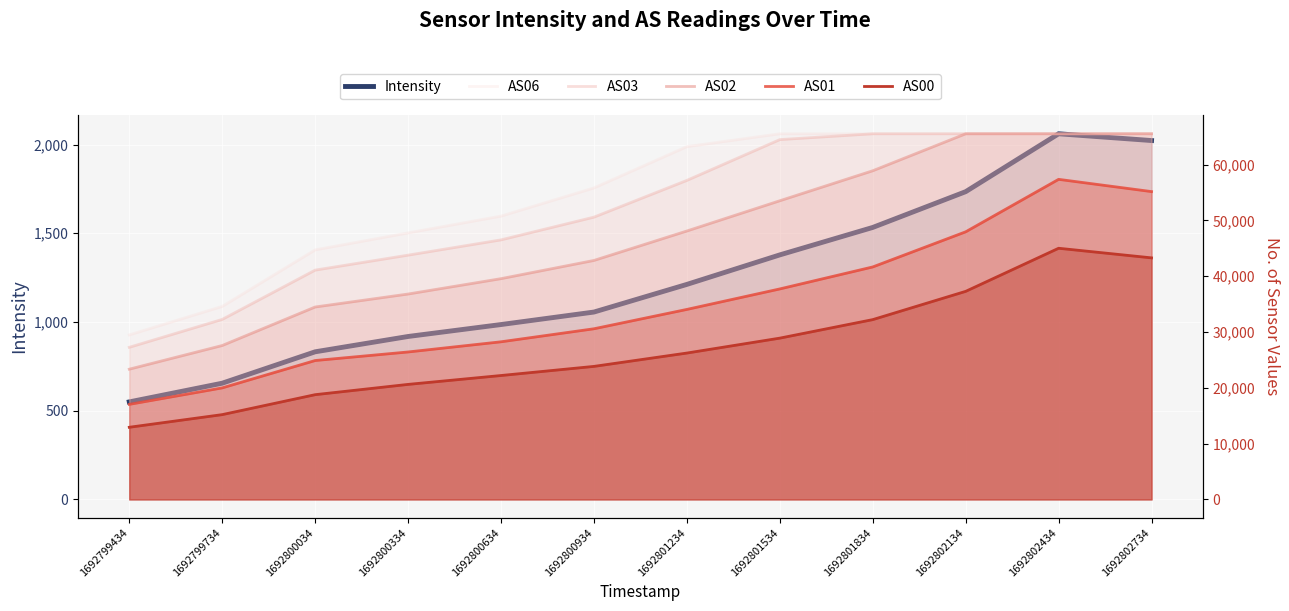

The value of AS01 at 1692802134 is 65608.1. True or false?

False